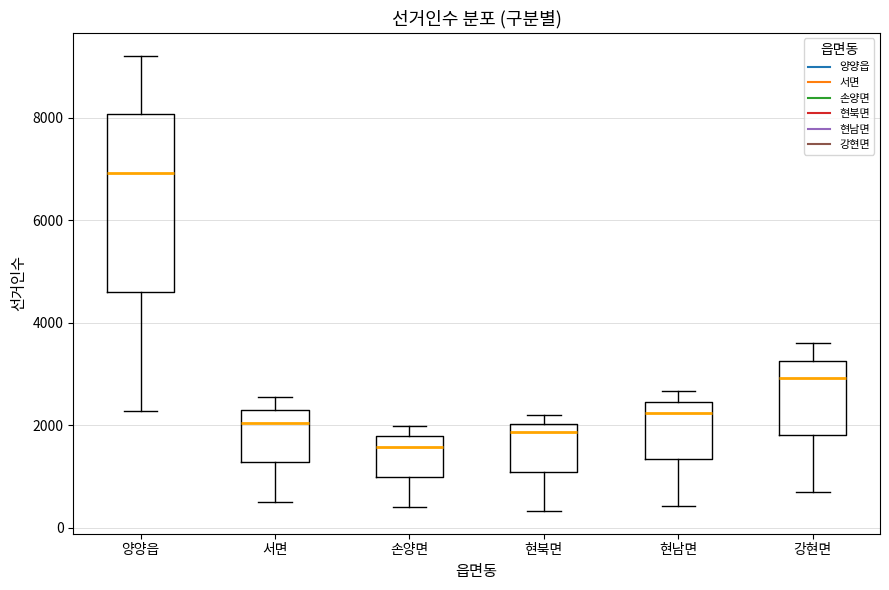

Reading left to right, transcribe this box plot: for each box, give where its median line is, the range the box spans, and where its two whiskers end, as read against the y-axis. The values are not printed on the chart, so give them approximately, as read against the axis.

양양읍: median 7000, box 4600 to 8000, whiskers 2200 to 9200
서면: median 2000, box 1200 to 2400, whiskers 400 to 2600
손양면: median 1600, box 1000 to 1800, whiskers 400 to 2000
현북면: median 1800, box 1000 to 2000, whiskers 400 to 2200
현남면: median 2200, box 1400 to 2400, whiskers 400 to 2600
강현면: median 3000, box 1800 to 3200, whiskers 600 to 3600